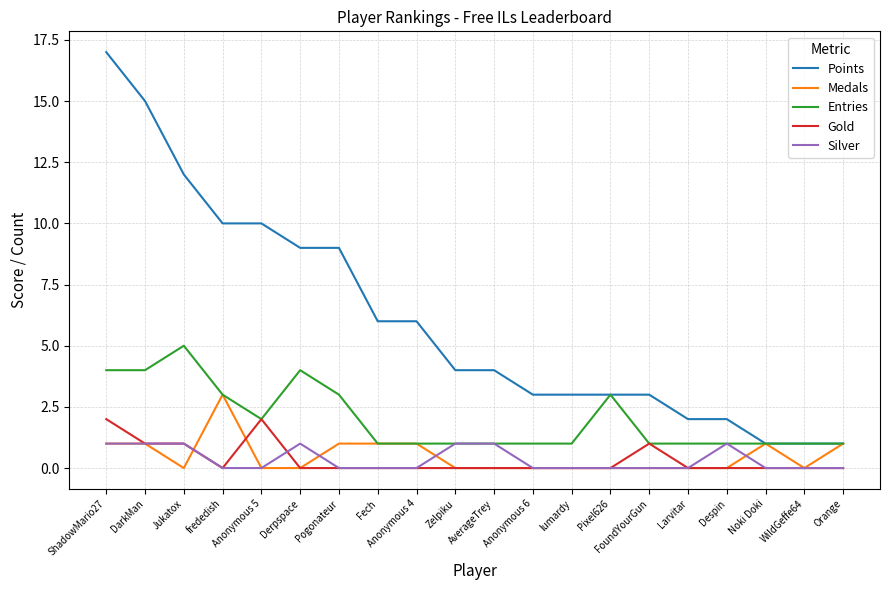

Which category has the highest value in the Entries series?

Jukatox